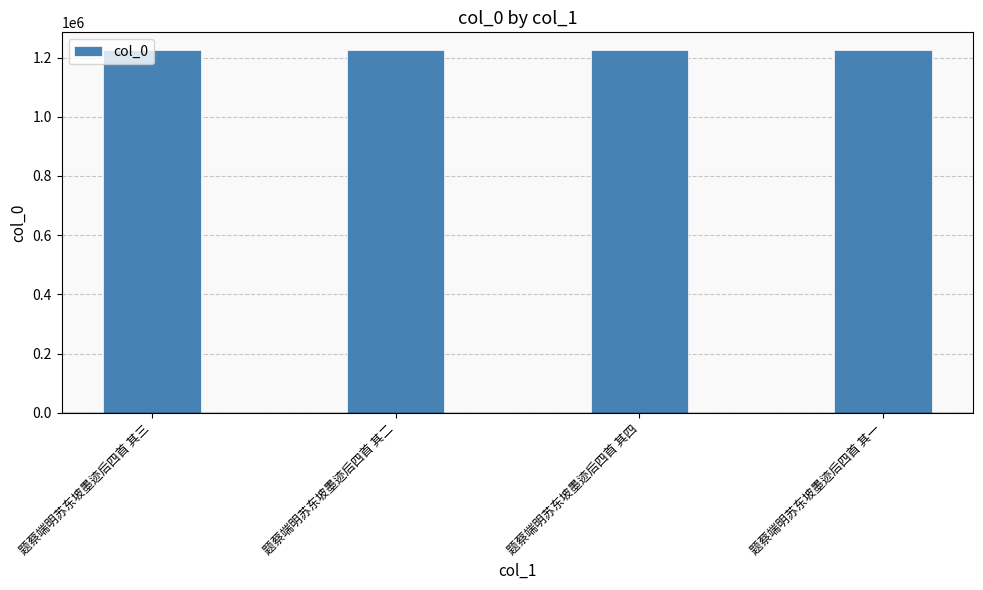

Are the bars horizontal?

No